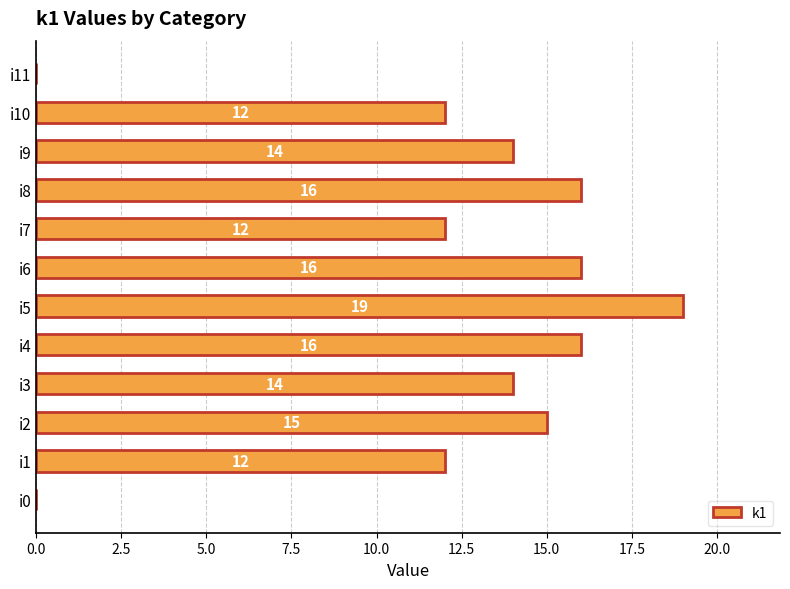

The chart shows a value of 16 at i6. True or false?

True